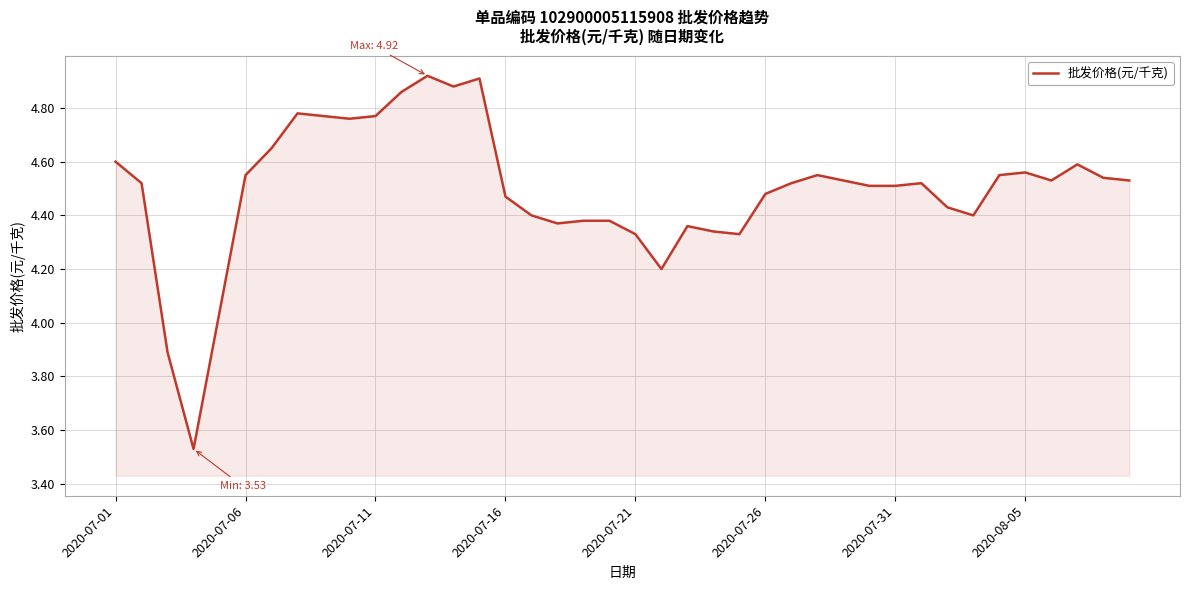

What is the value of the 3rd point from the left?

3.9